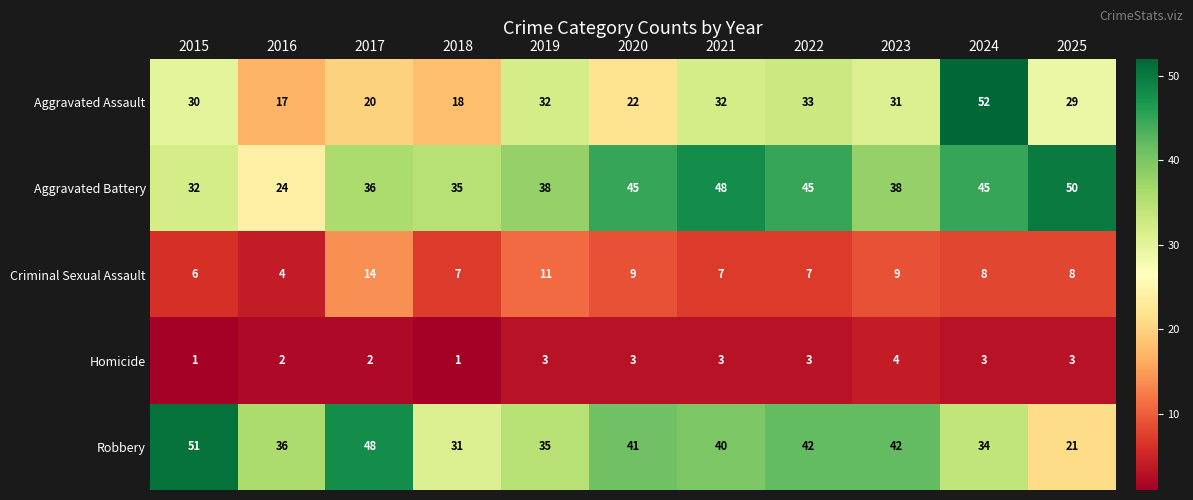

Which series has the widest spread of values?

Aggravated Assault